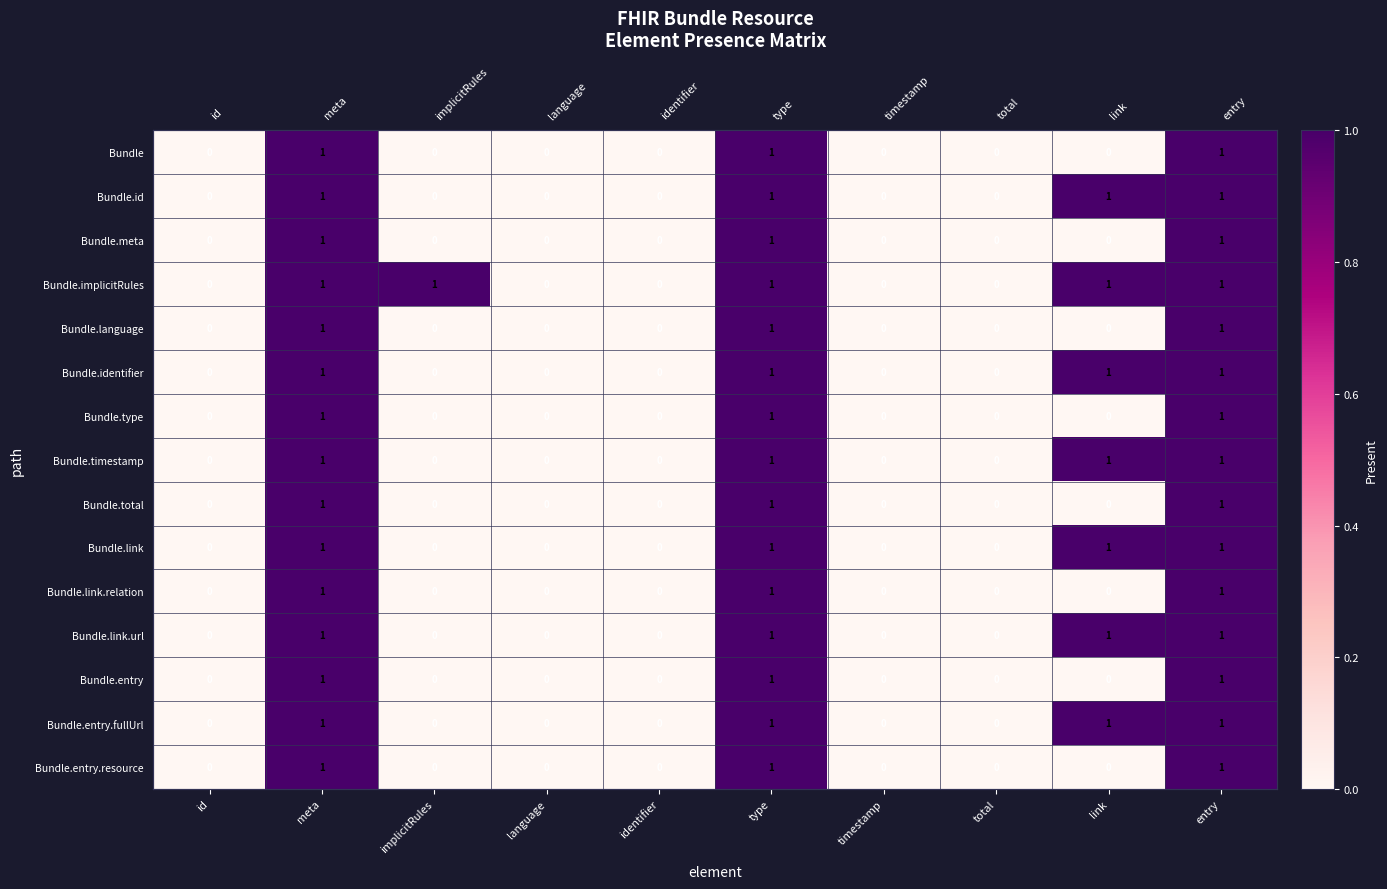

Where is Bundle.id nearest to the value 0?

id